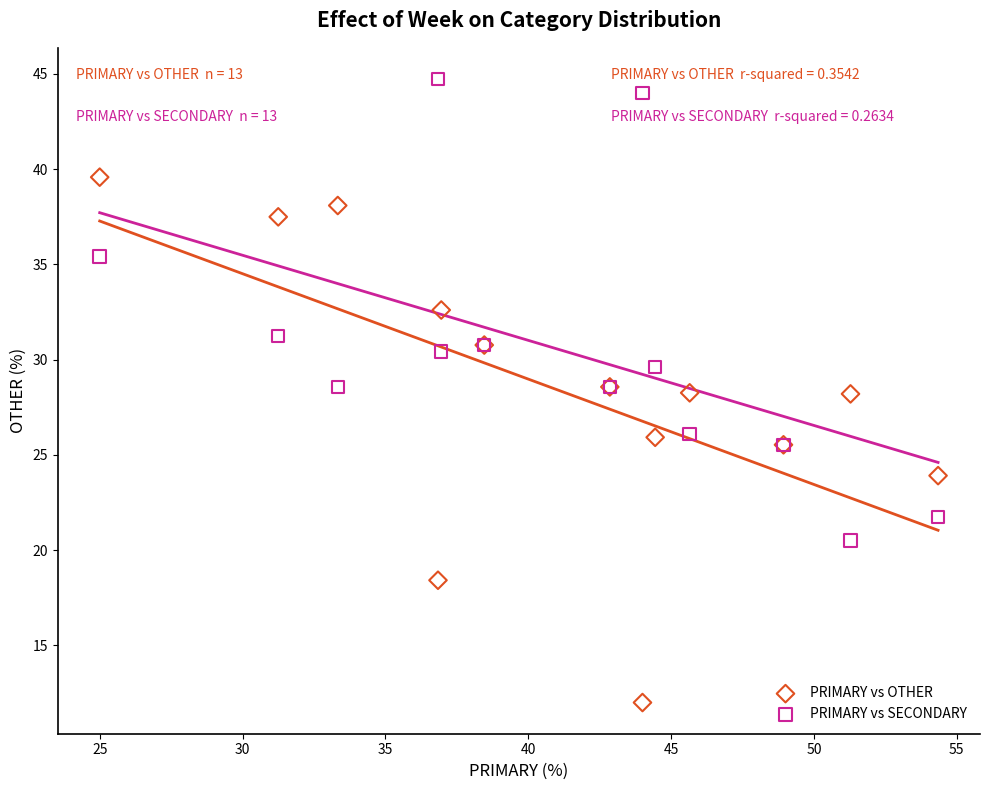

What are all the series names shown in the legend?

PRIMARY vs OTHER, PRIMARY vs SECONDARY